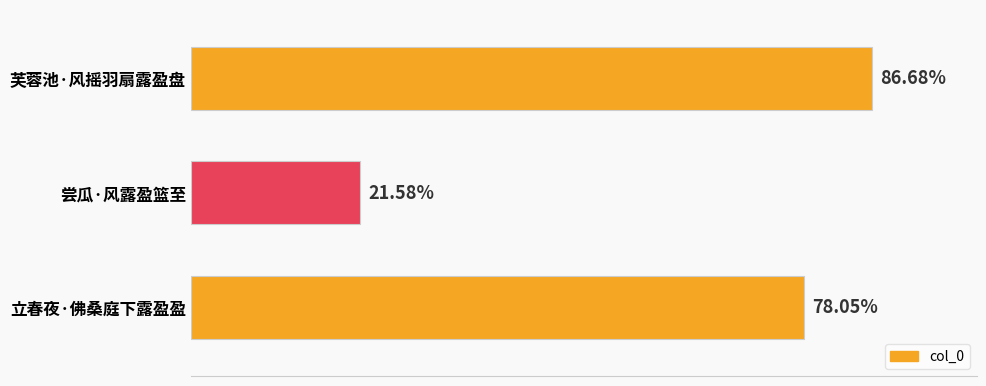

Does the chart contain any negative values?

No